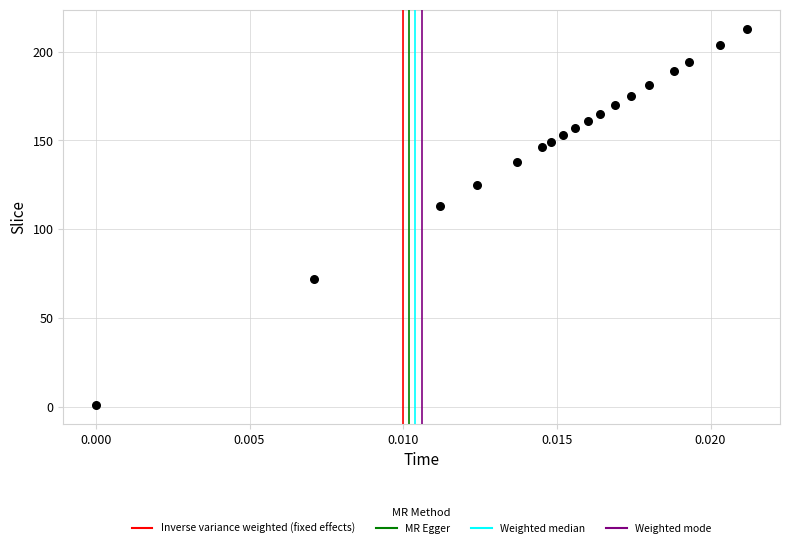

What is the range of Y values (max minus min)?

212